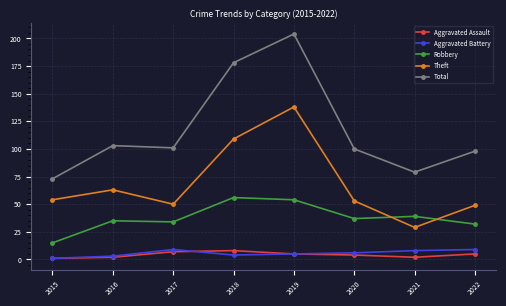

What is the total value across all series at 2016?

206